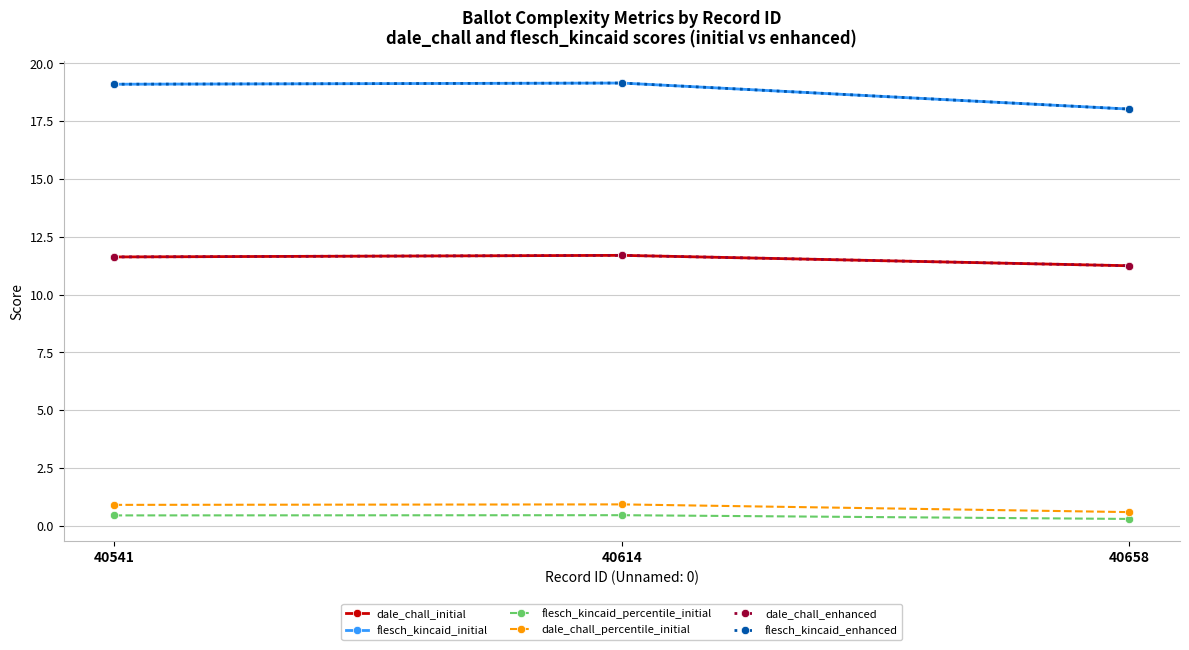

Is this an area chart (filled region under the line)?

No